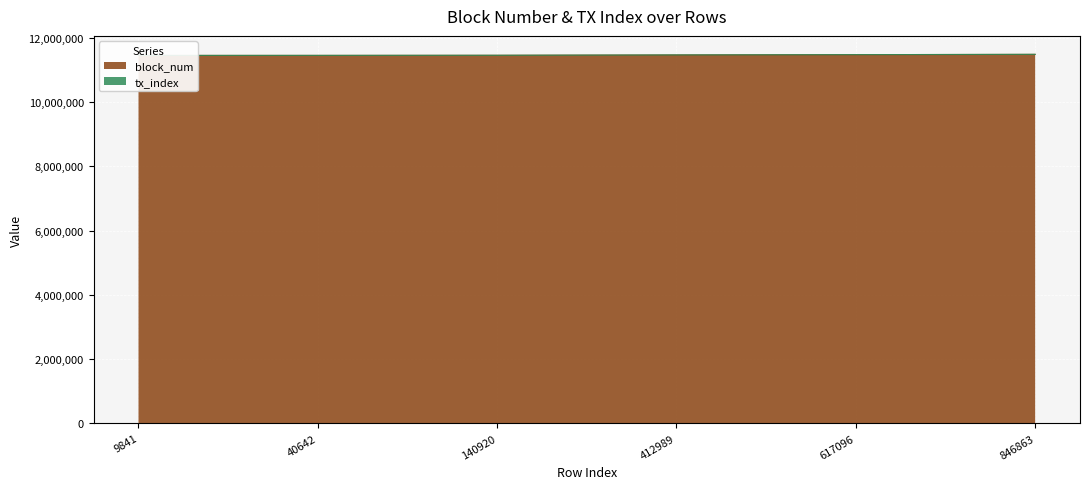

List the labels in order of value, smallest first.

9841, 40642, 140920, 412989, 617096, 846863